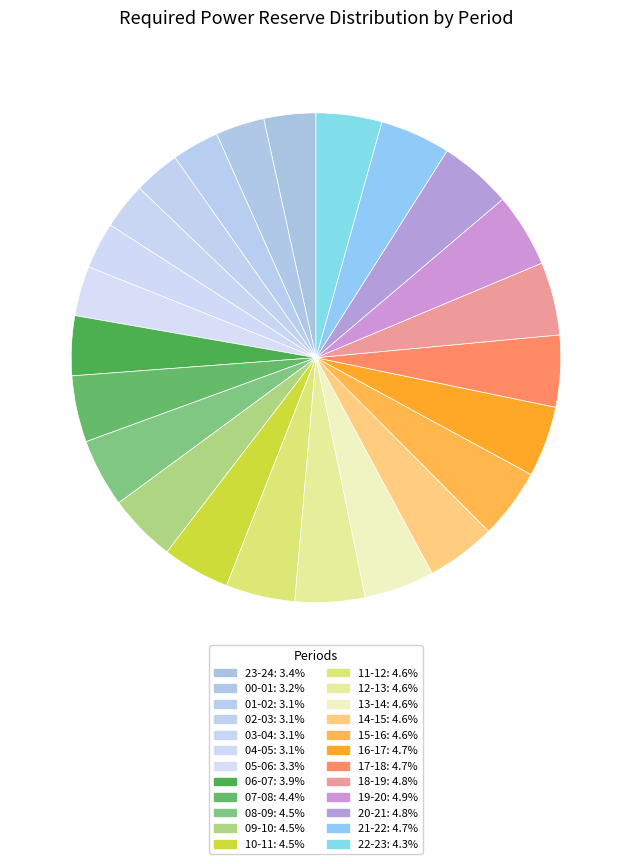

What is the smallest slice in the pie chart?

03-04